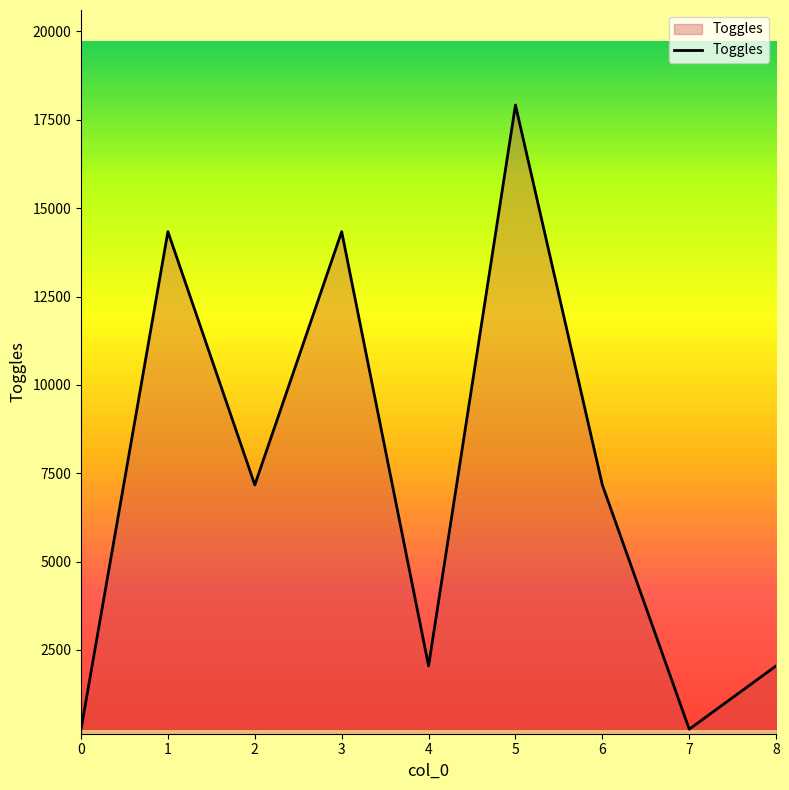

What is the difference between the maximum and minimum values?

17664